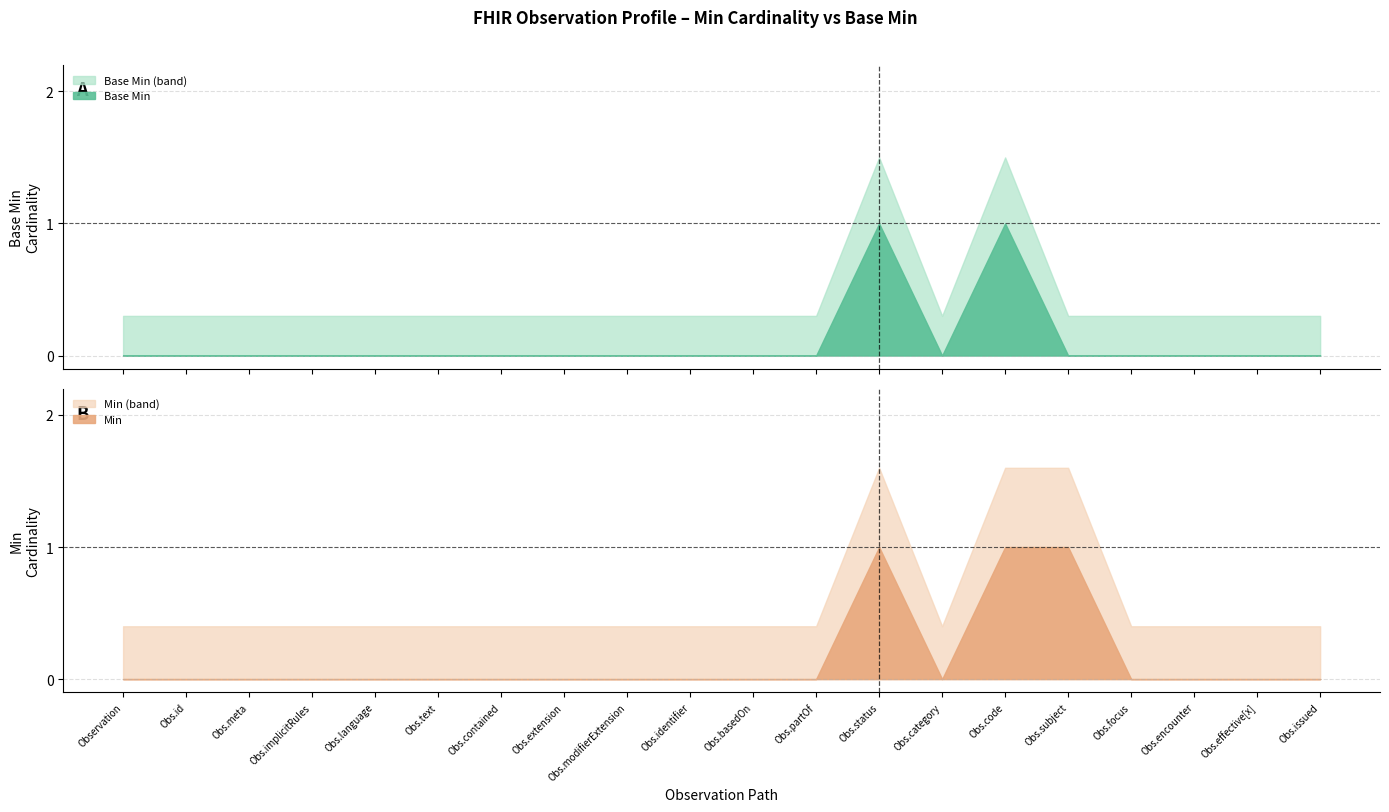

How many categories are shown in the chart?

20